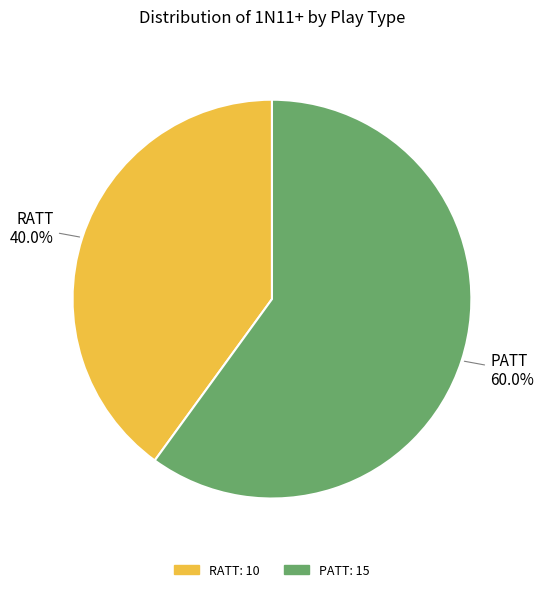

Rank the categories by value from lowest to highest.

RATT, PATT